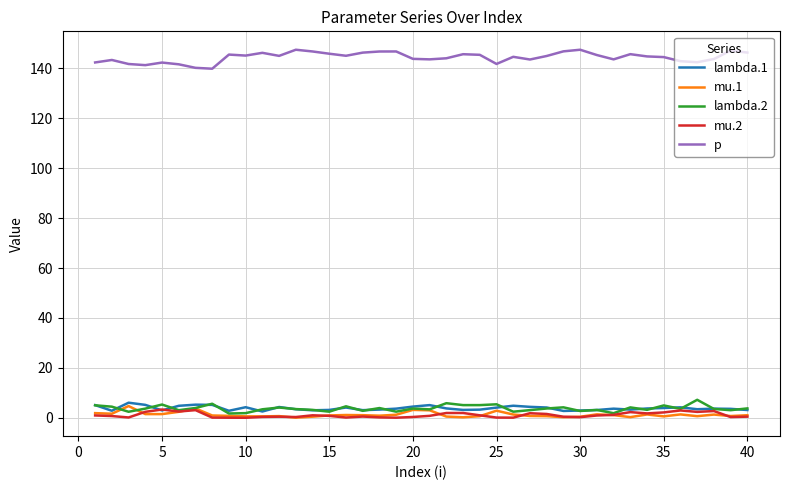

True or false: p and mu.1 intersect in this chart.

False